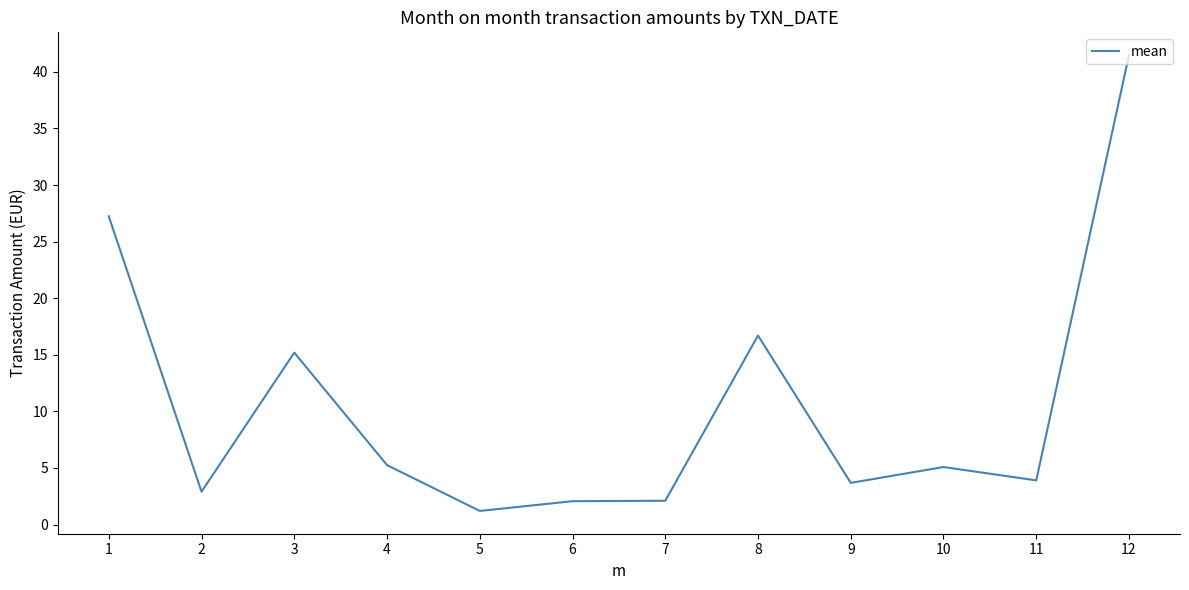

What is the sum of all values?

126.8